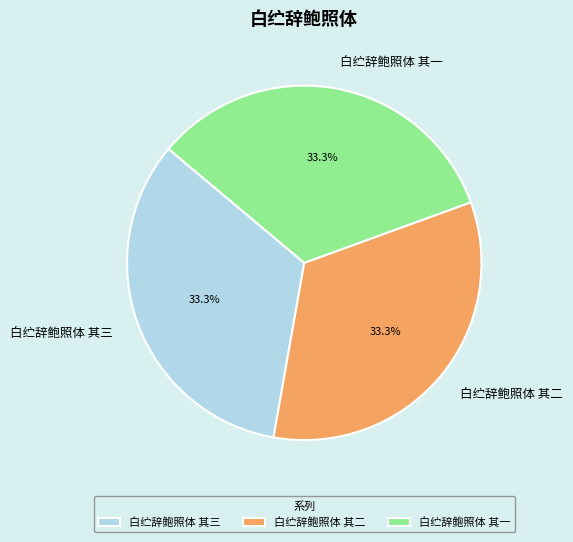

What is the ratio of the value at 白纻辞鲍照体 其一 to the value at 白纻辞鲍照体 其二?

1.0